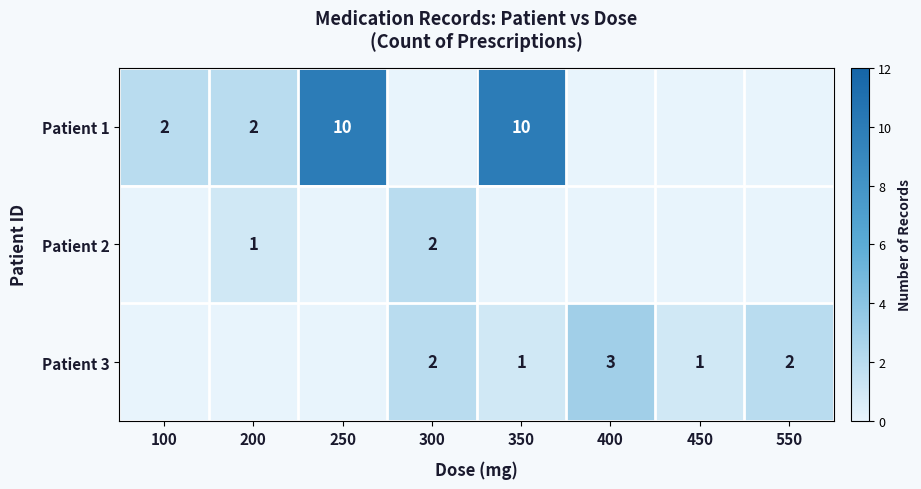

True or false: Patient 1 has a value of 15 at 250.

False